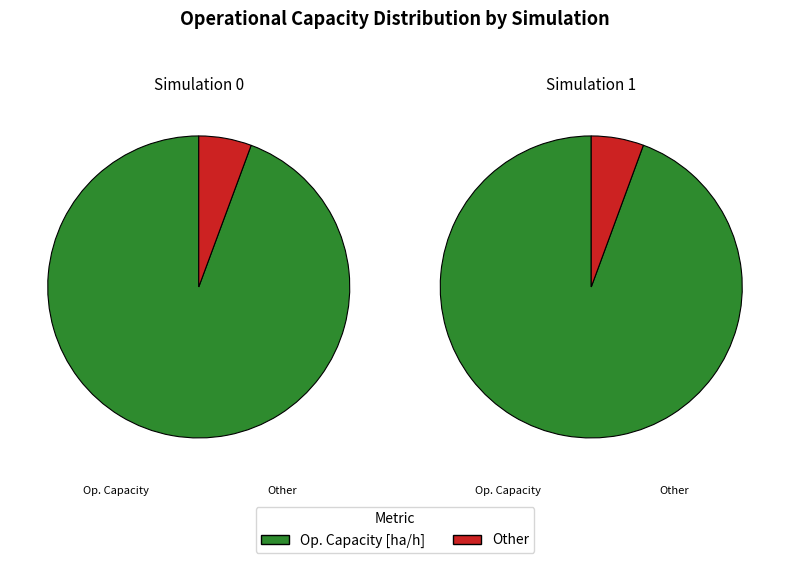

What percentage is NOT represented by Other?

94.4%